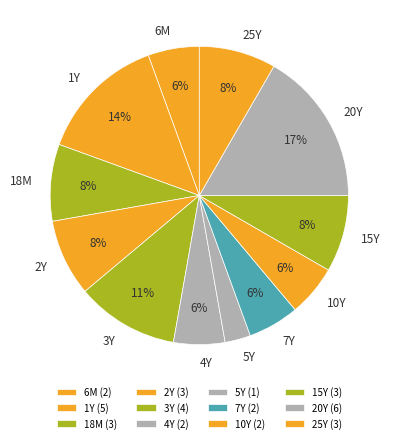

To the nearest percent, what is the combined percentage of 5Y and 18M?

11%